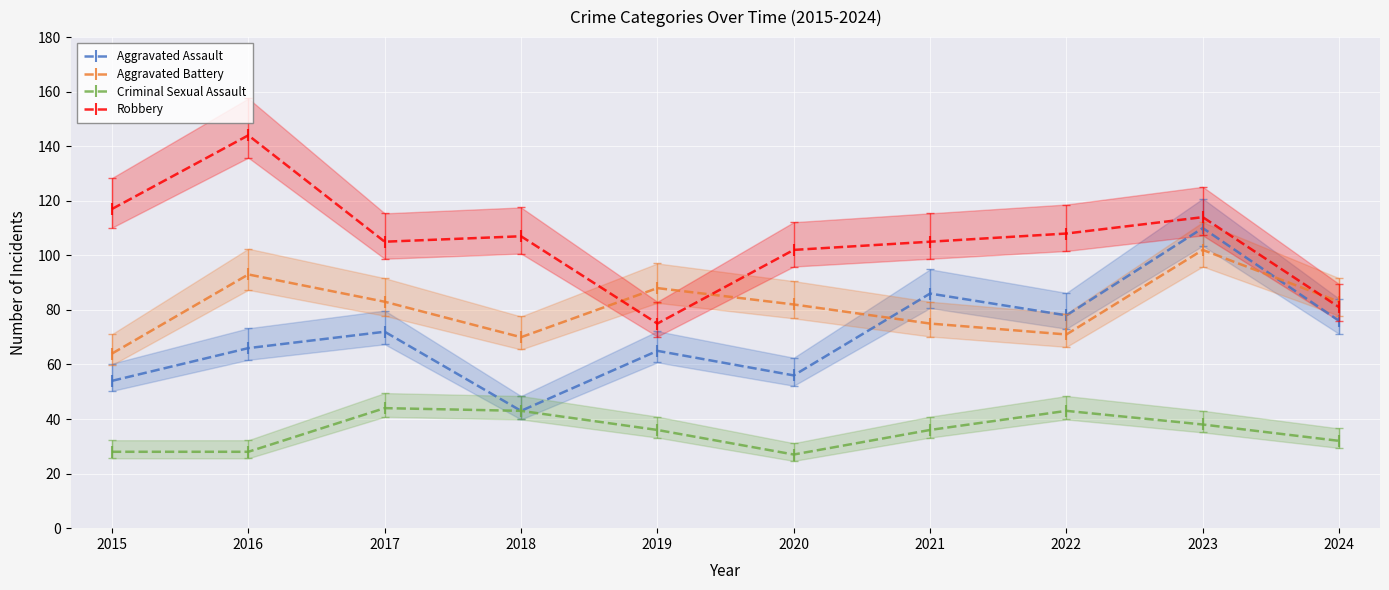

What is the sum of all Aggravated Battery values?

811